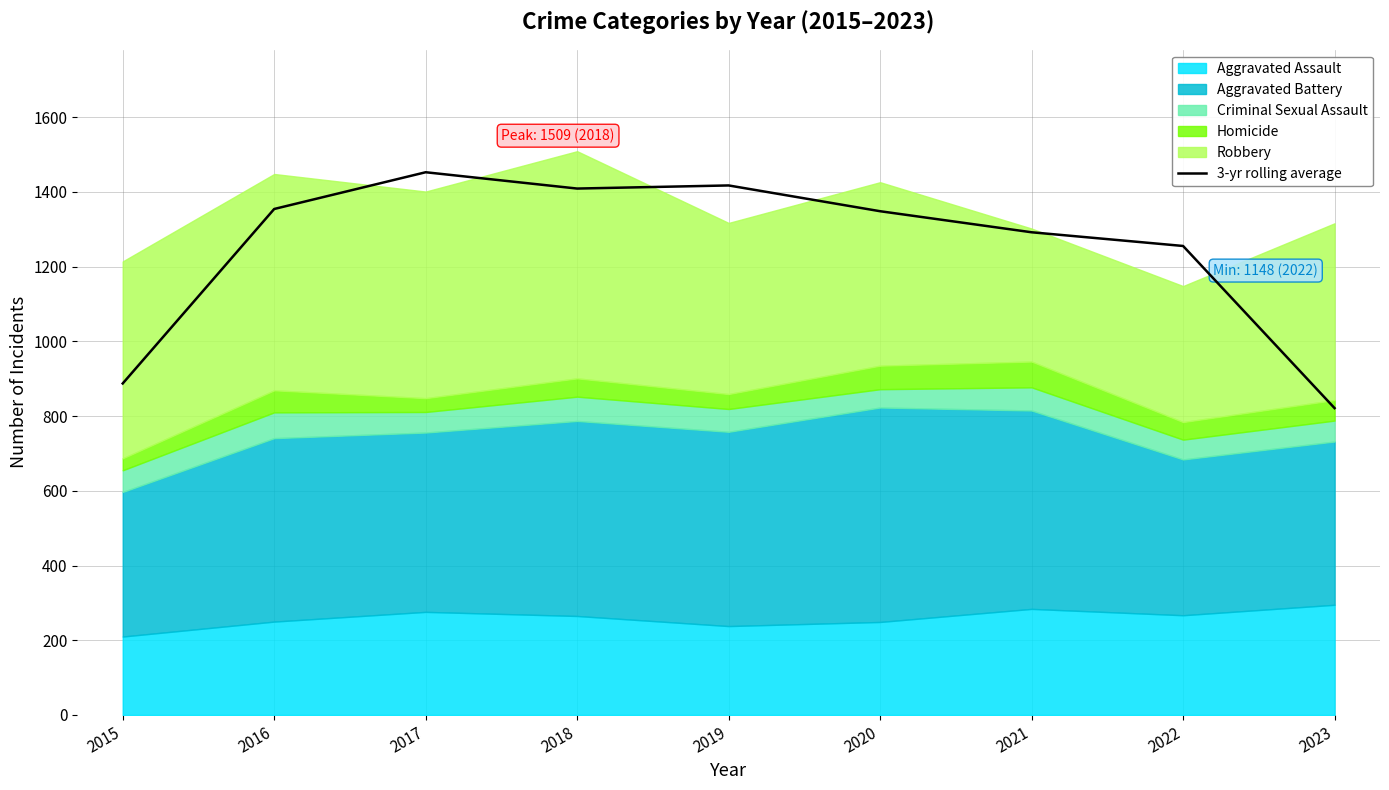

The value at 2016 is 2367.2. True or false?

False